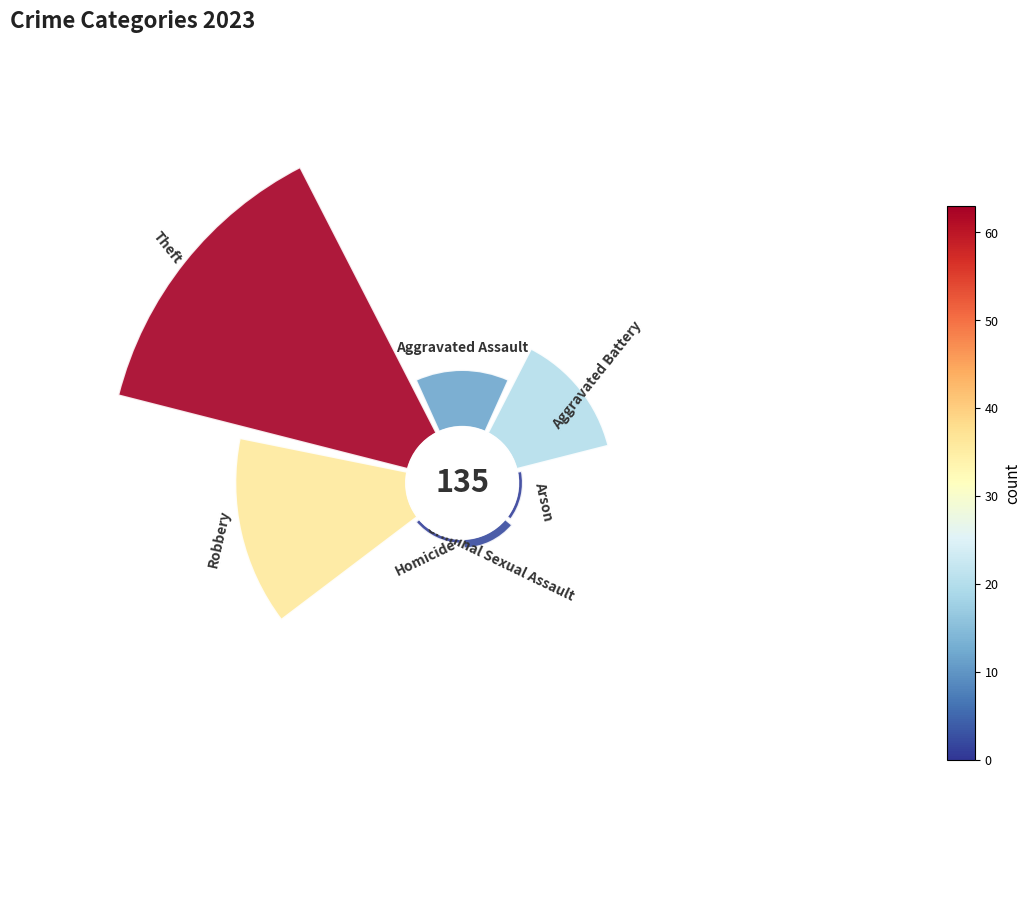

Does any single category account for the majority?

No